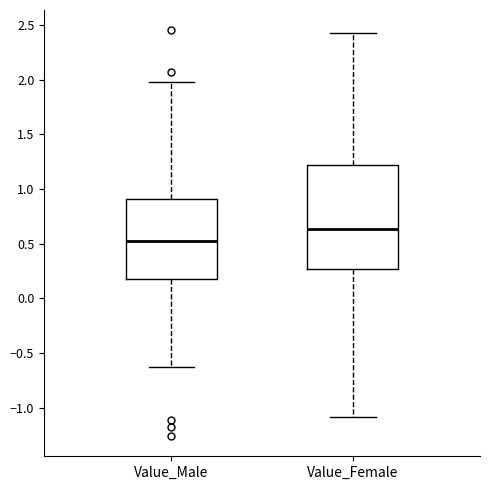

Where is the upper edge of the box for Value_Female on the y-axis? The values are not printed on the chart, so give them approximately, as read against the axis.

1.20